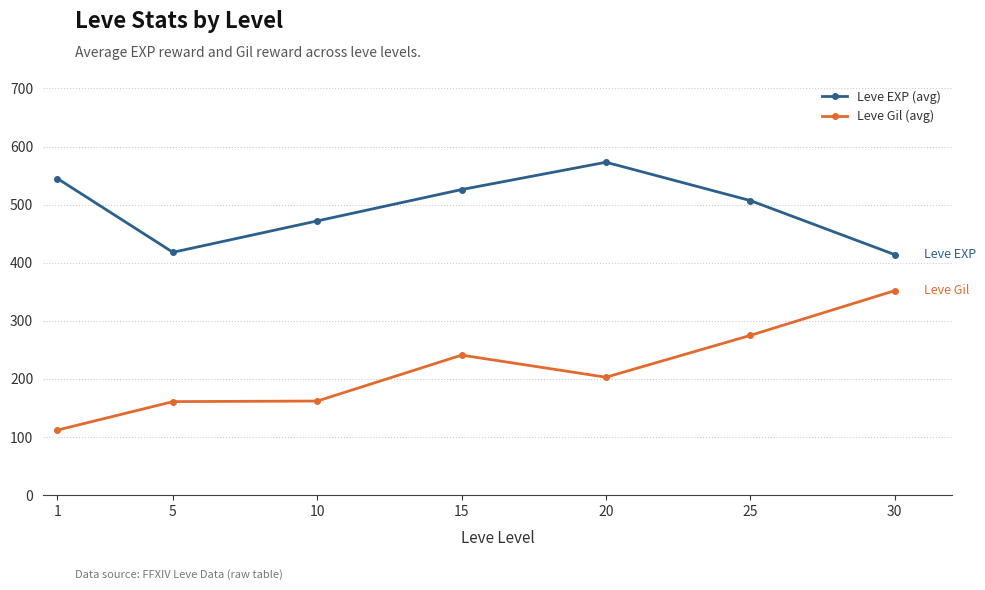

In Leve EXP (avg), how many points are lower than both neighbors (excluding endpoints)?

1